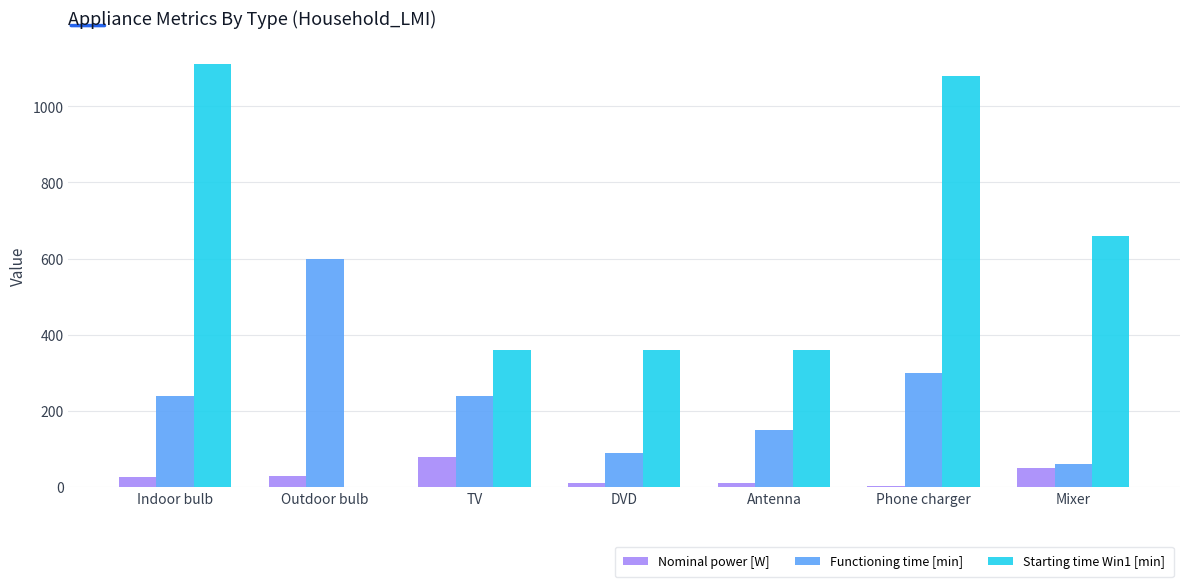

At which label is Functioning time [min] closest to 330?

Phone charger